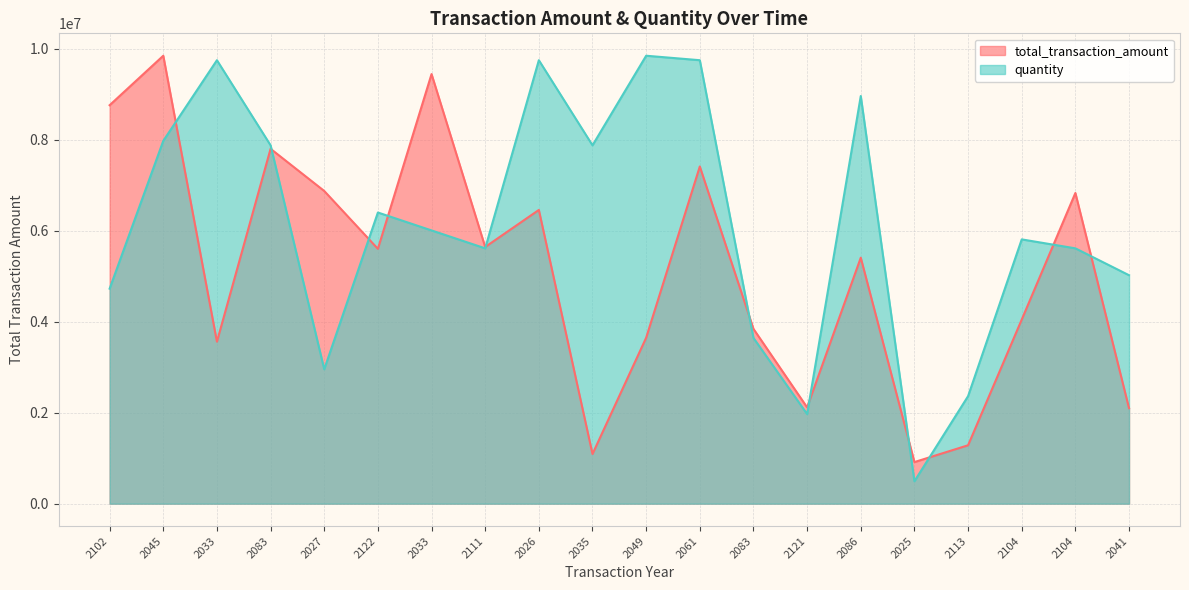

How many intersections are there between quantity and total_transaction_amount?

11